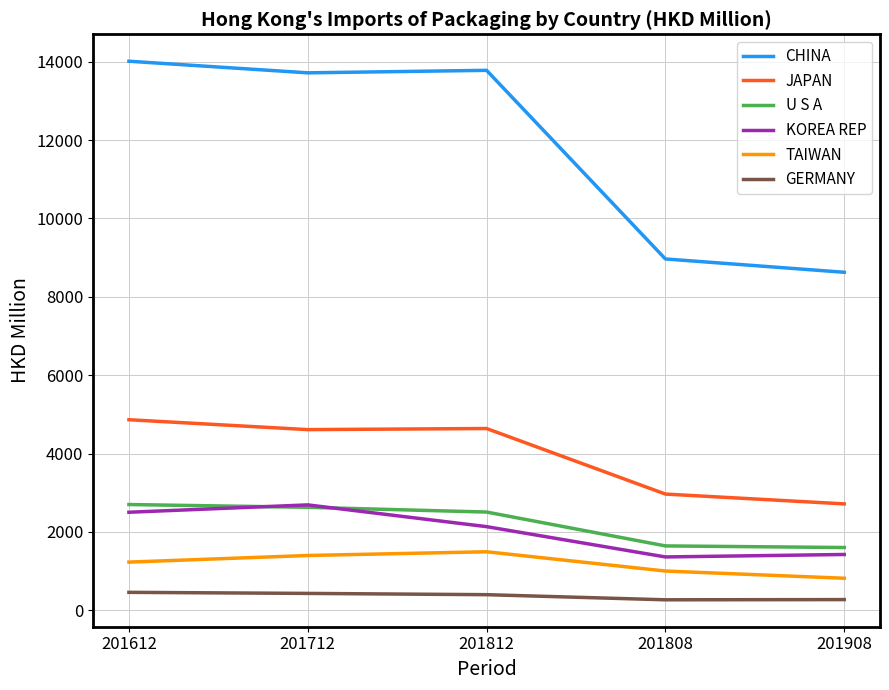

True or false: U S A and CHINA intersect in this chart.

False